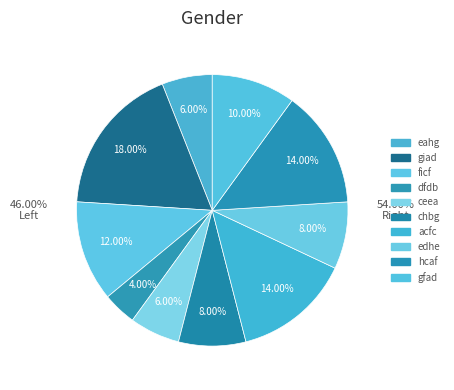

What portion of the pie excludes dfdb?

96.0%